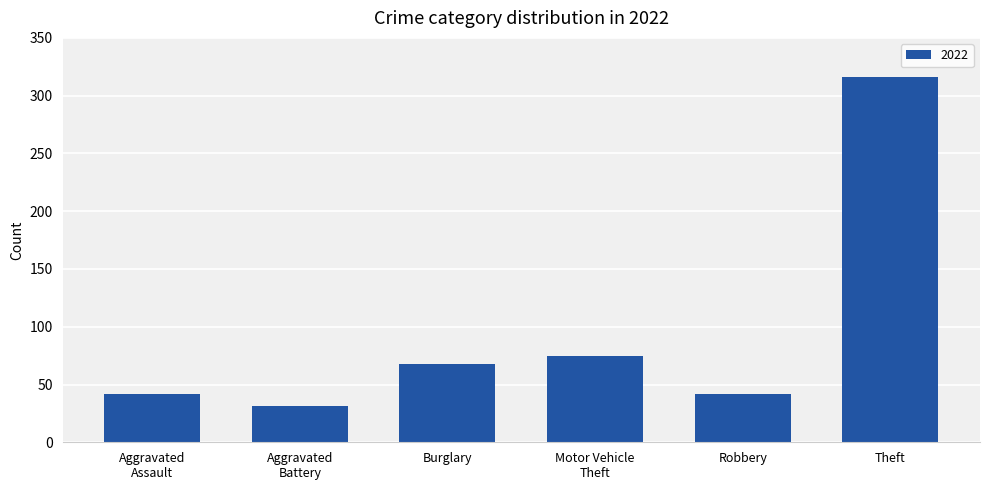

What is the label of the 2nd bar from the right?

Robbery